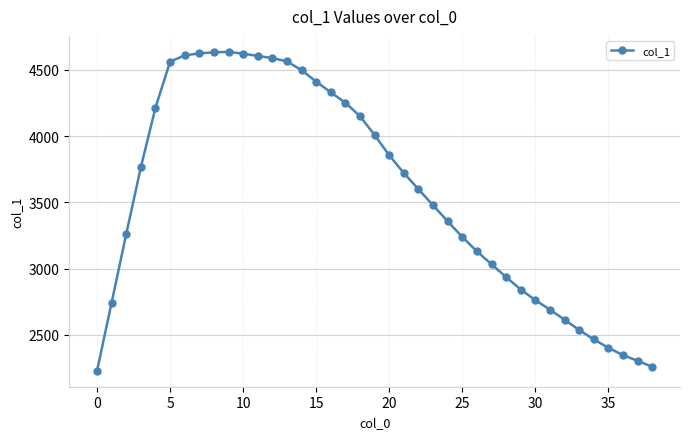

What is the value of the 17th point from the left?

4330